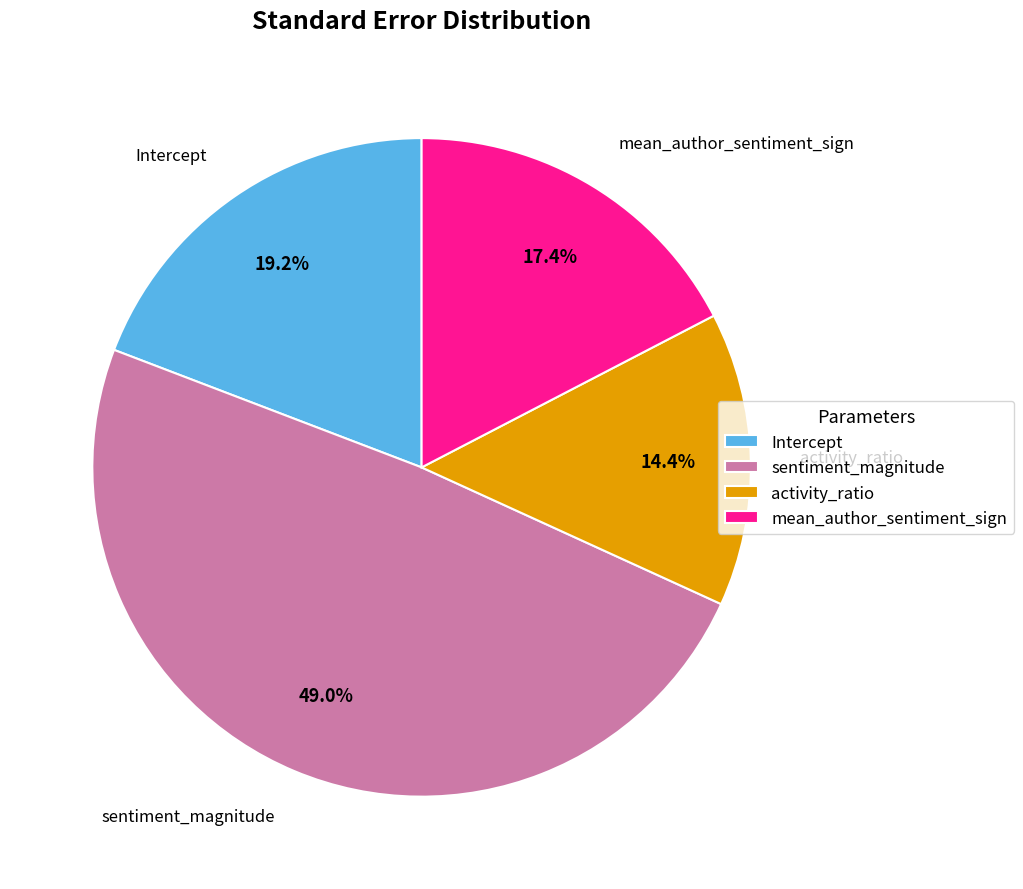

The activity_ratio slice represents 14% of the pie. True or false?

True